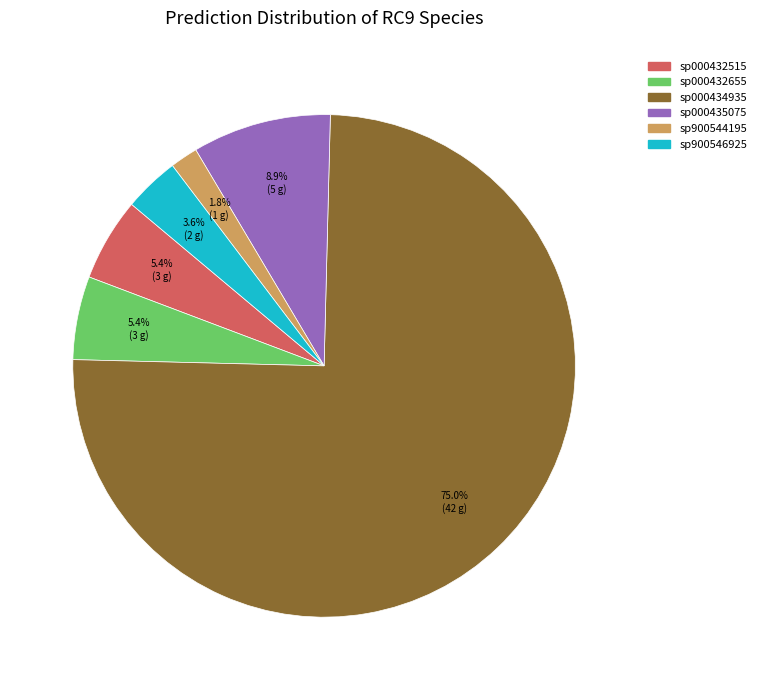

Is there any slice that represents more than half of the pie?

Yes